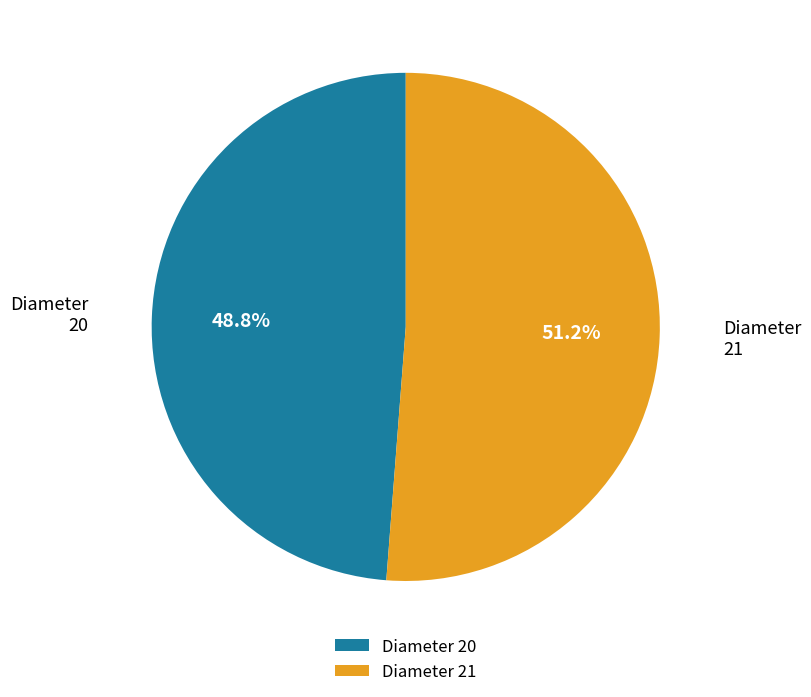

Which category has the biggest portion of the pie?

21